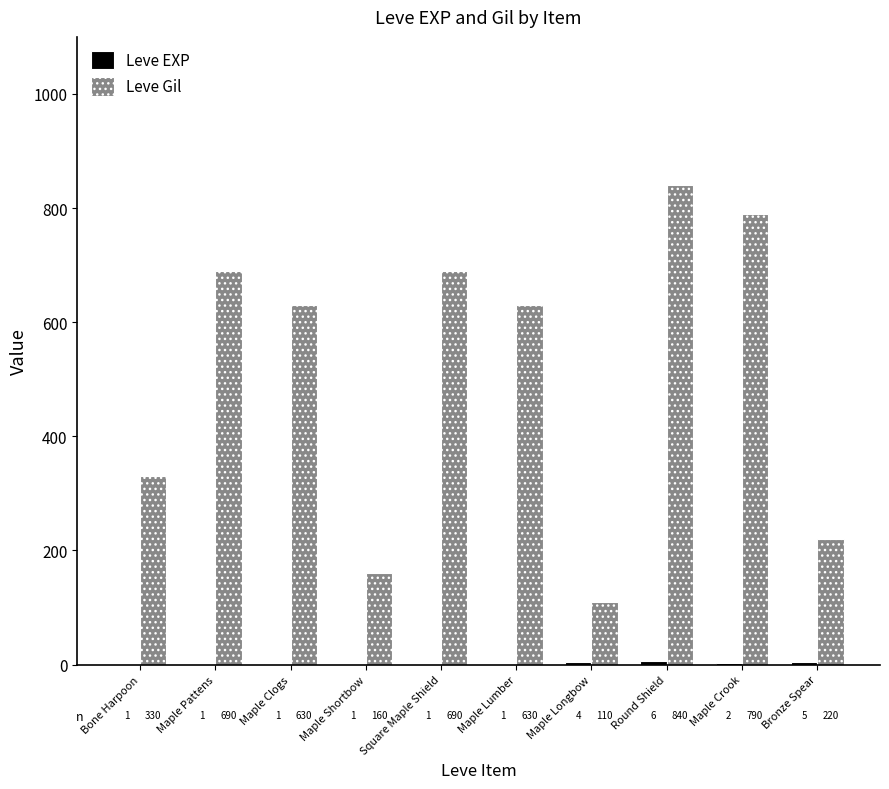

Which category has the highest value across all series?

Round Shield